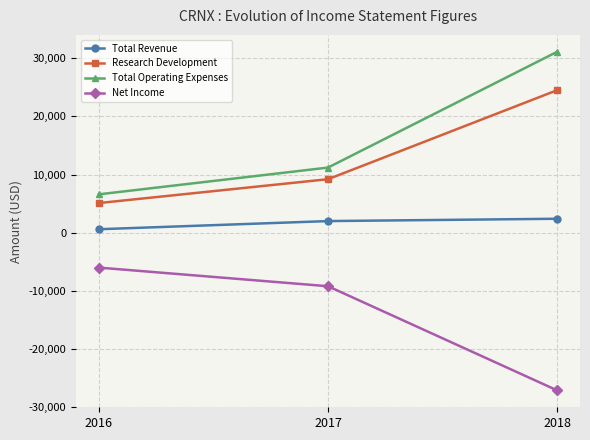

Which series has the largest total across all categories?

Total Operating Expenses